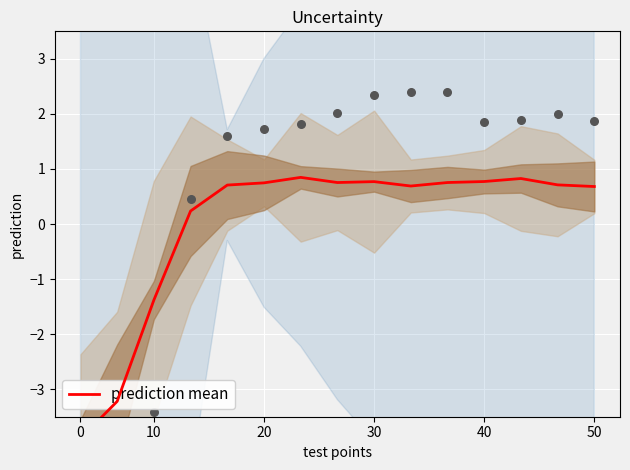

What is the change in value from 10 to 40?

+2.2